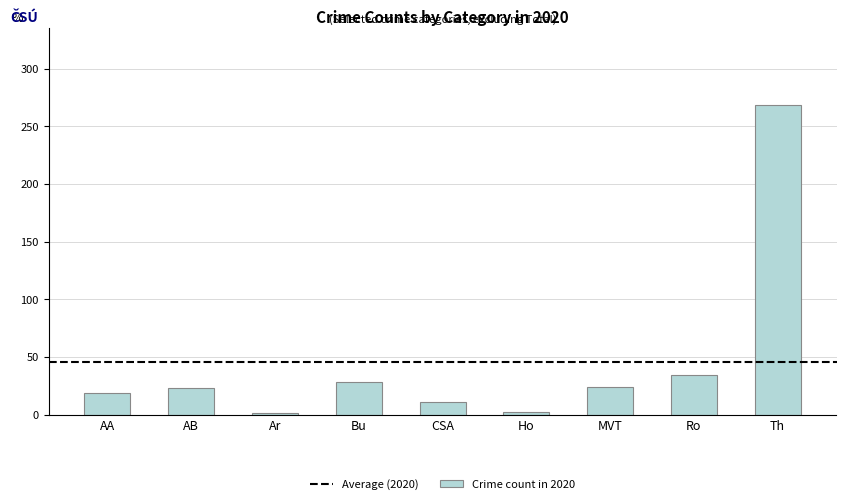

What is the maximum value shown in the chart?

268